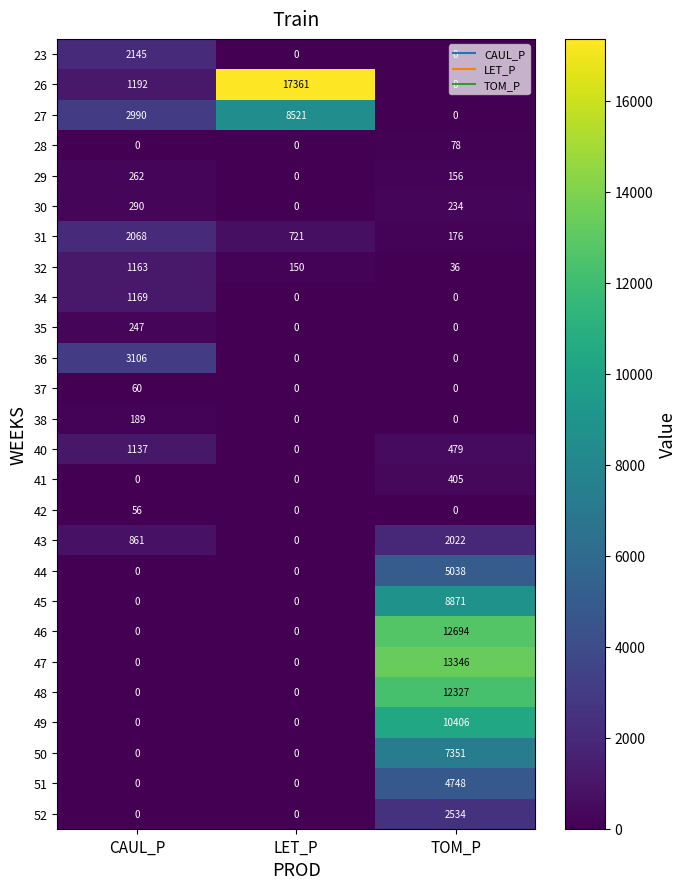

The 45 series shows 8871 at TOM_P. True or false?

True